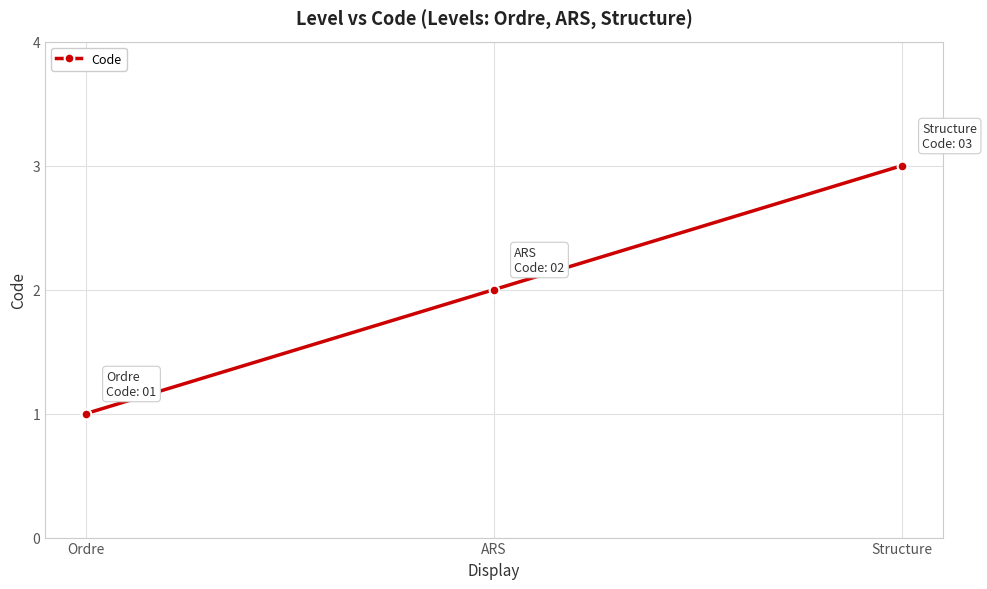

What is the sum of the values at ARS and Ordre?

3